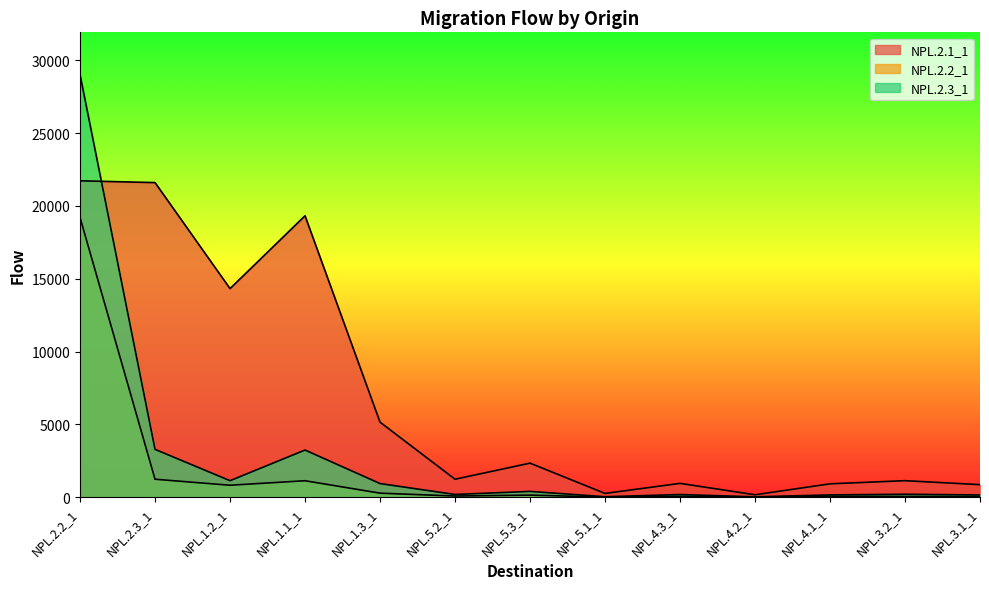

What is the maximum value for NPL.2.2_1?

19206